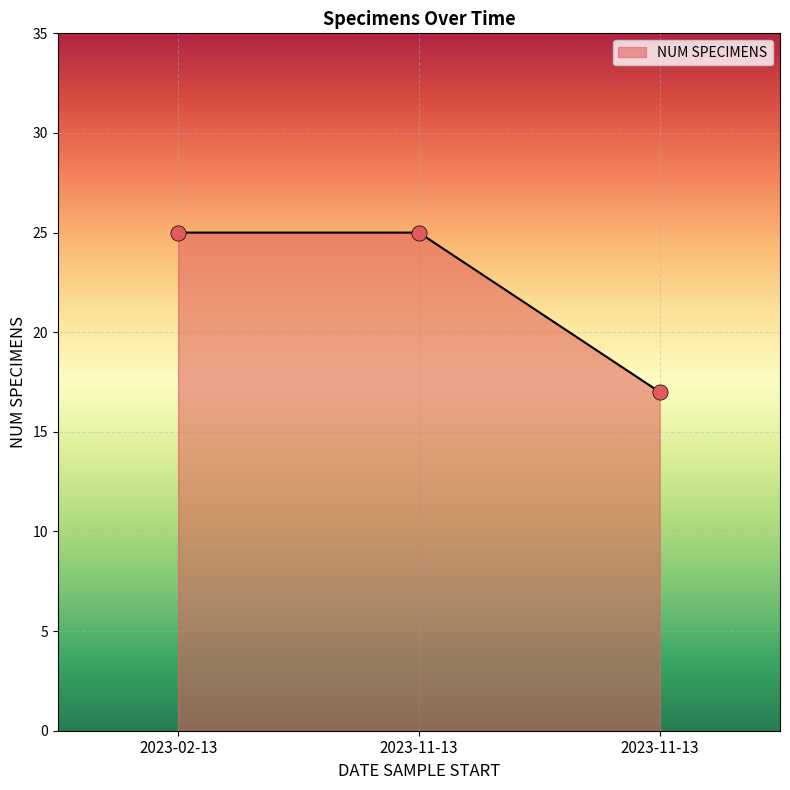

Is this an area chart (filled region under the line)?

Yes